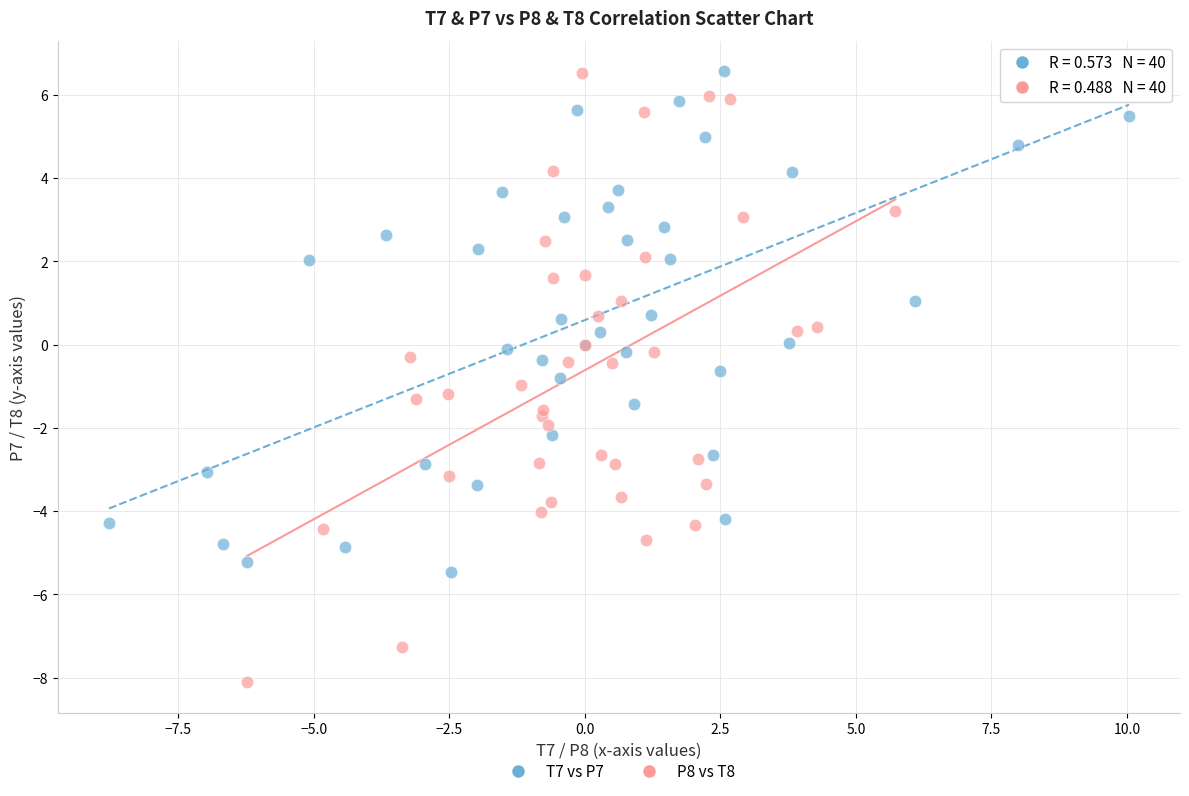

Which series has the widest spread of Y values?

P8 vs T8